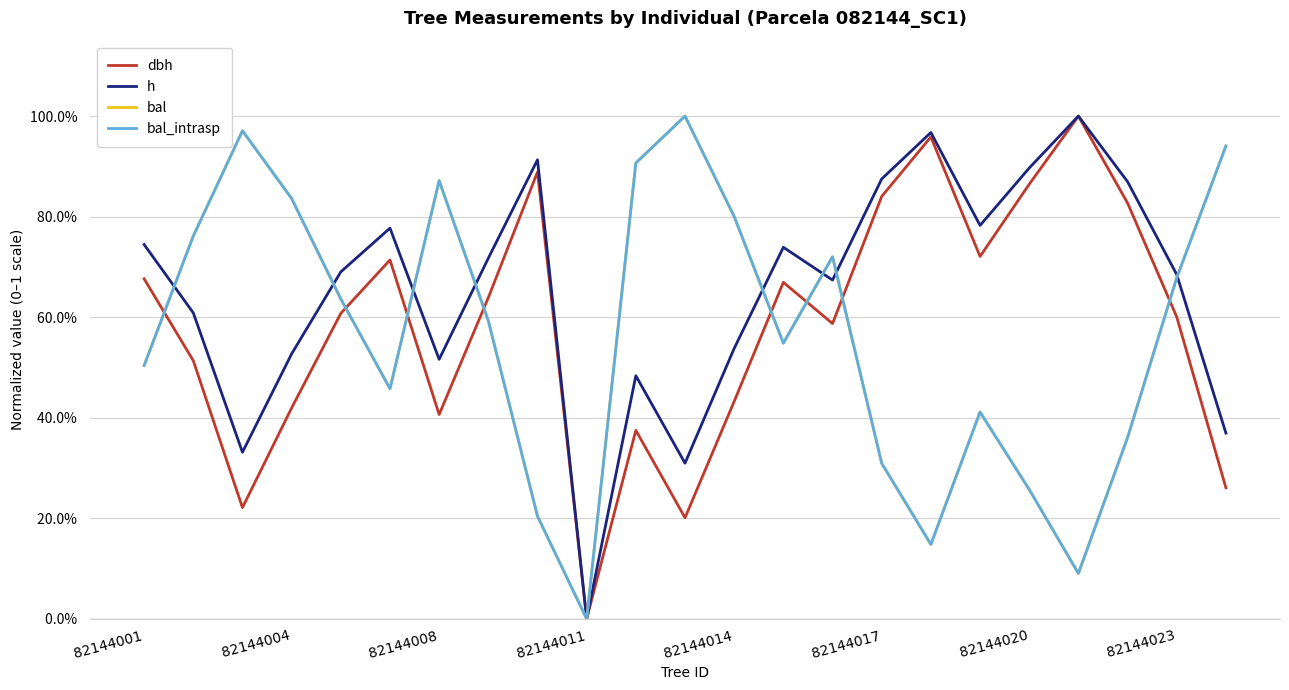

Which series has the widest spread of values?

dbh